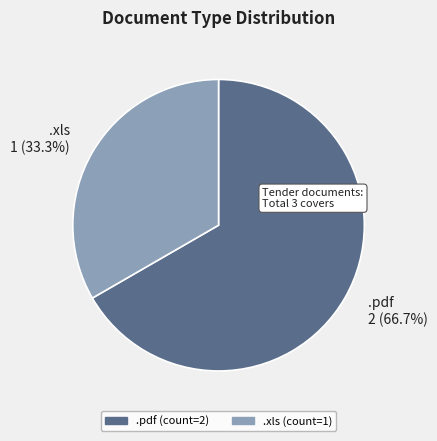

Rank the categories by value from lowest to highest.

.xls, .pdf